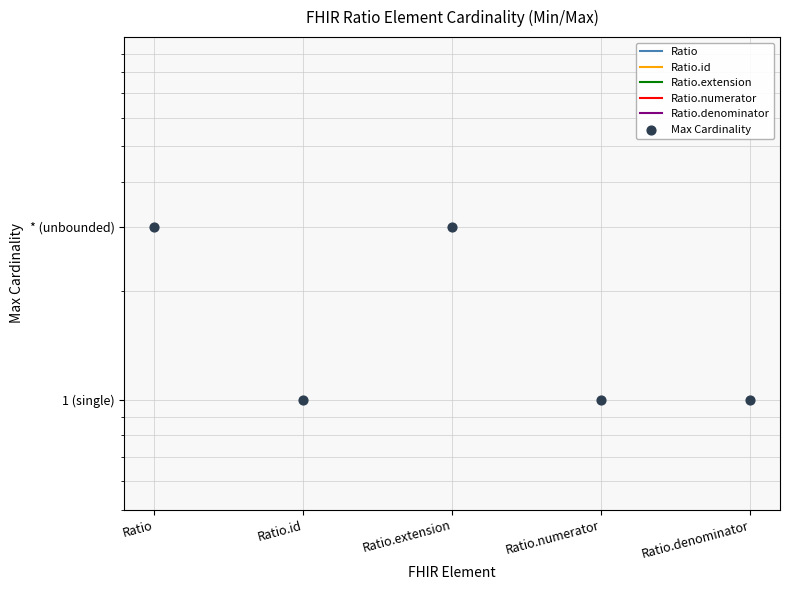

What are all the series names shown in the legend?

Ratio, Ratio.id, Ratio.extension, Ratio.numerator, Ratio.denominator, Max Cardinality